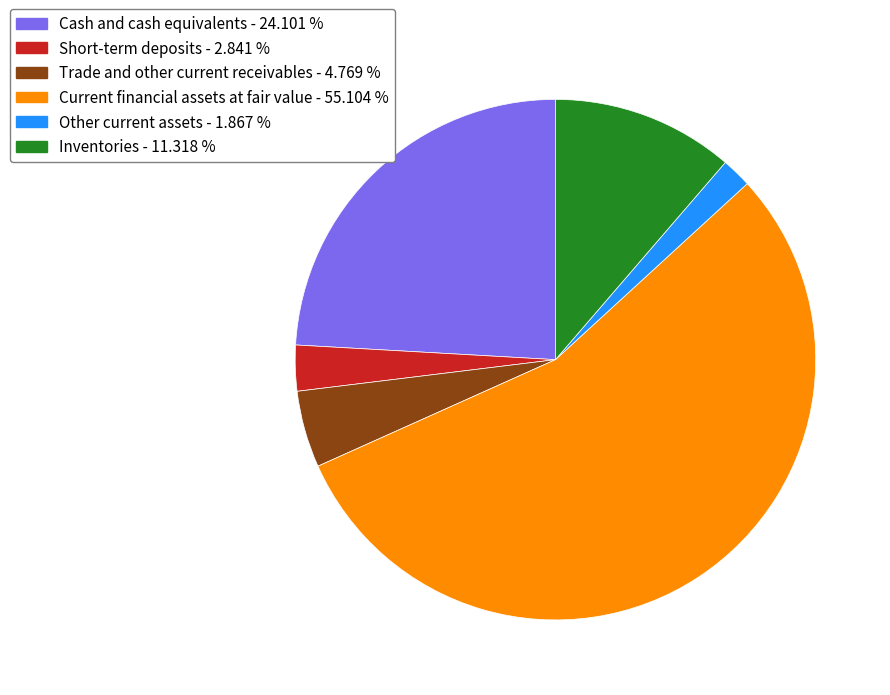

Which category has the smallest portion of the pie?

Other current assets